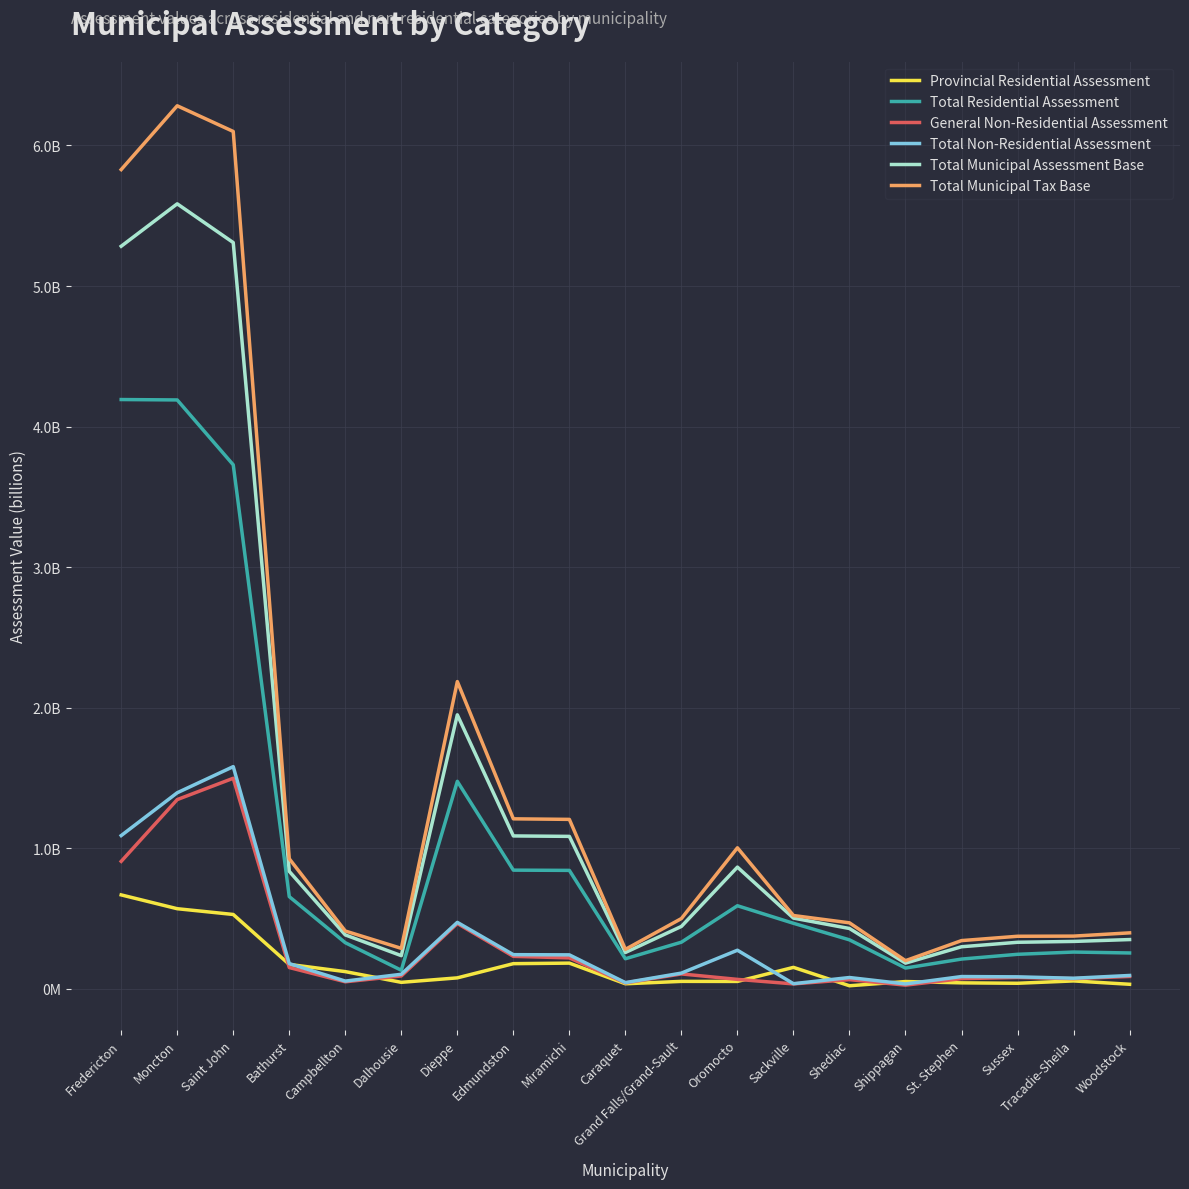

Rank the series by their maximum value, from lowest to highest.

Provincial Residential Assessment, General Non-Residential Assessment, Total Non-Residential Assessment, Total Residential Assessment, Total Municipal Assessment Base, Total Municipal Tax Base